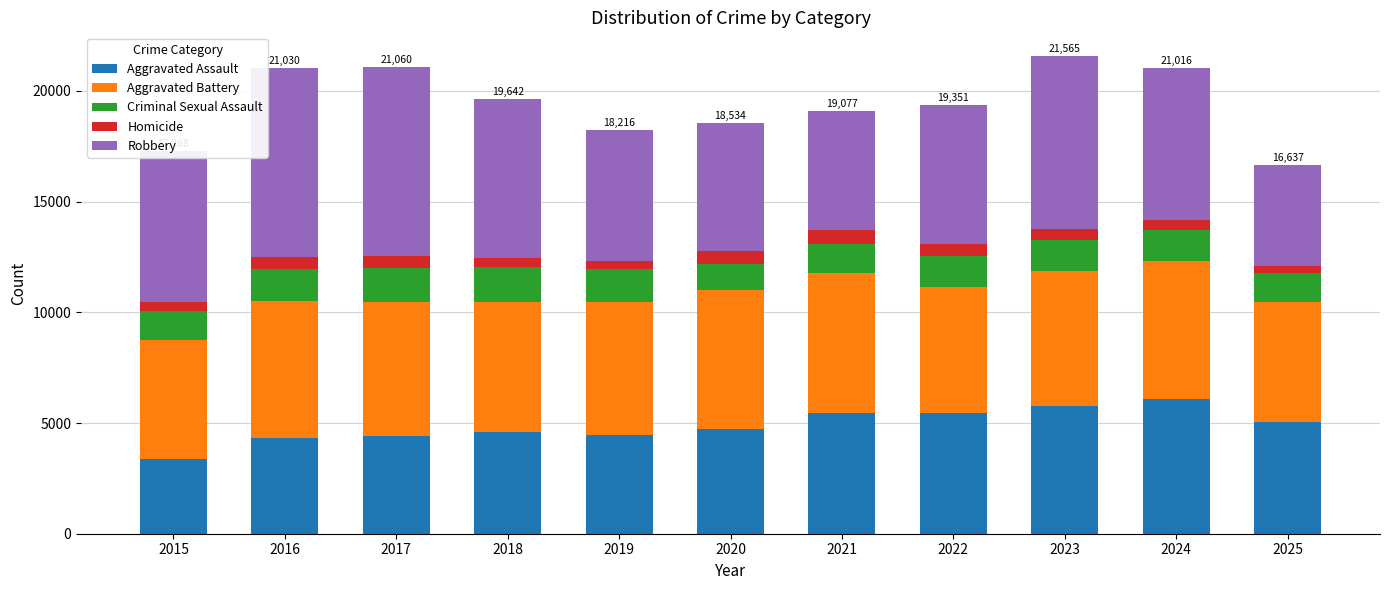

Does the chart contain stacked bars?

Yes